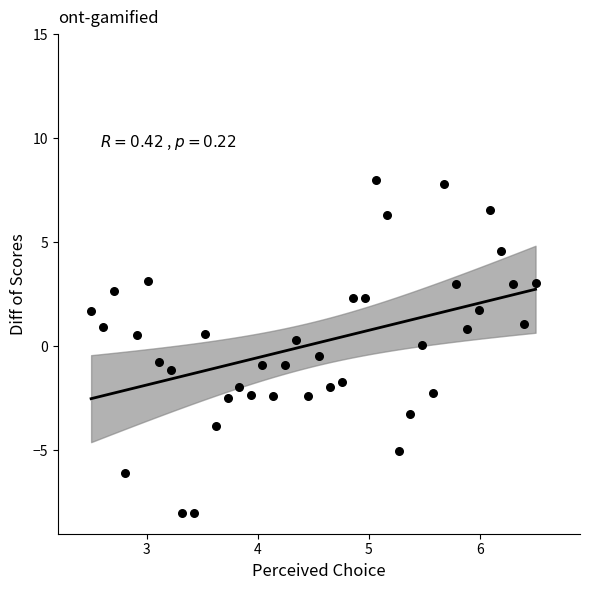

What is the range of Y values (max minus min)?

16.0